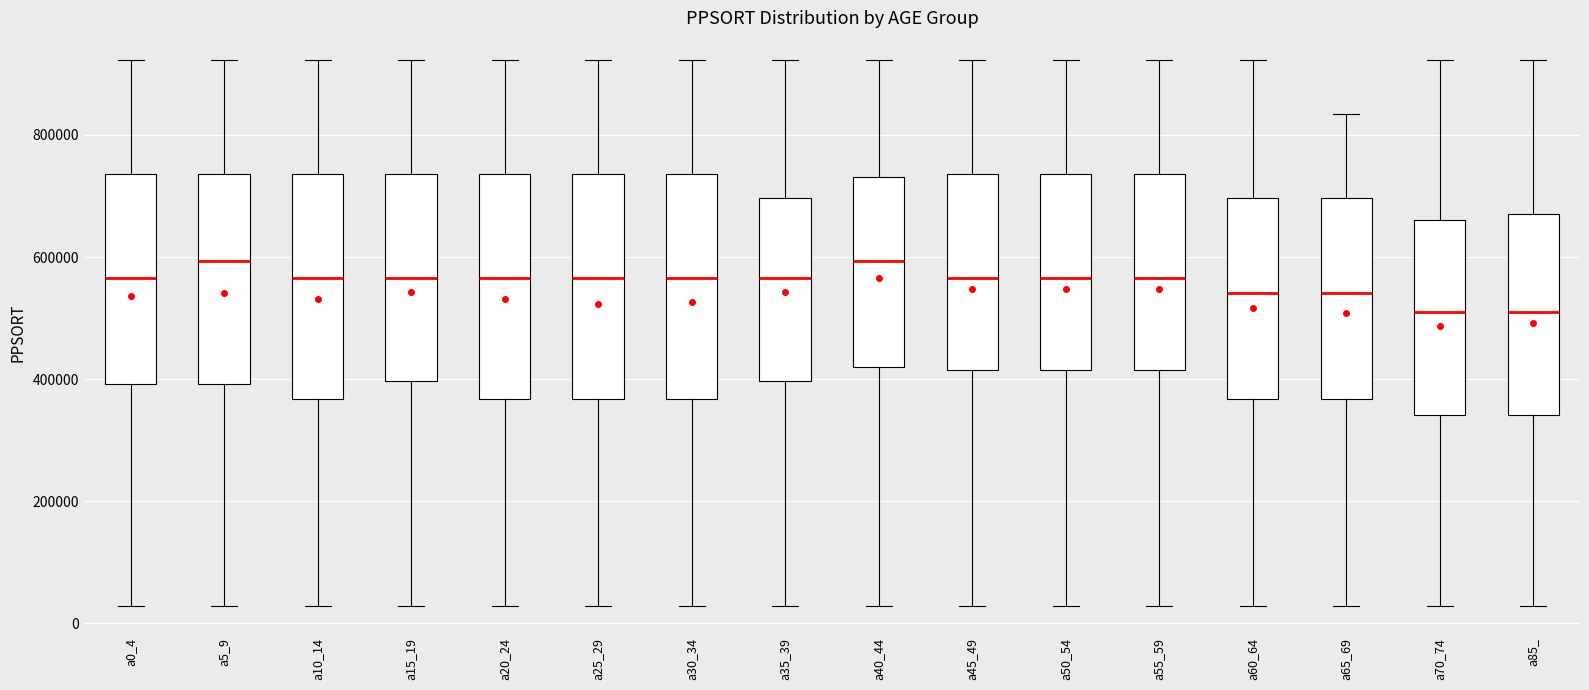

Reading left to right, transcribe this box plot: for each box, give where its median line is, the range the box spans, and where its two whiskers end, as read against the y-axis. The values are not printed on the chart, so give them approximately, as read against the axis.

a0_4: median 560000, box 400000 to 740000, whiskers 20000 to 920000
a5_9: median 600000, box 400000 to 740000, whiskers 20000 to 920000
a10_14: median 560000, box 360000 to 740000, whiskers 20000 to 920000
a15_19: median 560000, box 400000 to 740000, whiskers 20000 to 920000
a20_24: median 560000, box 360000 to 740000, whiskers 20000 to 920000
a25_29: median 560000, box 360000 to 740000, whiskers 20000 to 920000
a30_34: median 560000, box 360000 to 740000, whiskers 20000 to 920000
a35_39: median 560000, box 400000 to 700000, whiskers 20000 to 920000
a40_44: median 600000, box 420000 to 740000, whiskers 20000 to 920000
a45_49: median 560000, box 420000 to 740000, whiskers 20000 to 920000
a50_54: median 560000, box 420000 to 740000, whiskers 20000 to 920000
a55_59: median 560000, box 420000 to 740000, whiskers 20000 to 920000
a60_64: median 540000, box 360000 to 700000, whiskers 20000 to 920000
a65_69: median 540000, box 360000 to 700000, whiskers 20000 to 840000
a70_74: median 520000, box 340000 to 660000, whiskers 20000 to 920000
a85_: median 520000, box 340000 to 680000, whiskers 20000 to 920000